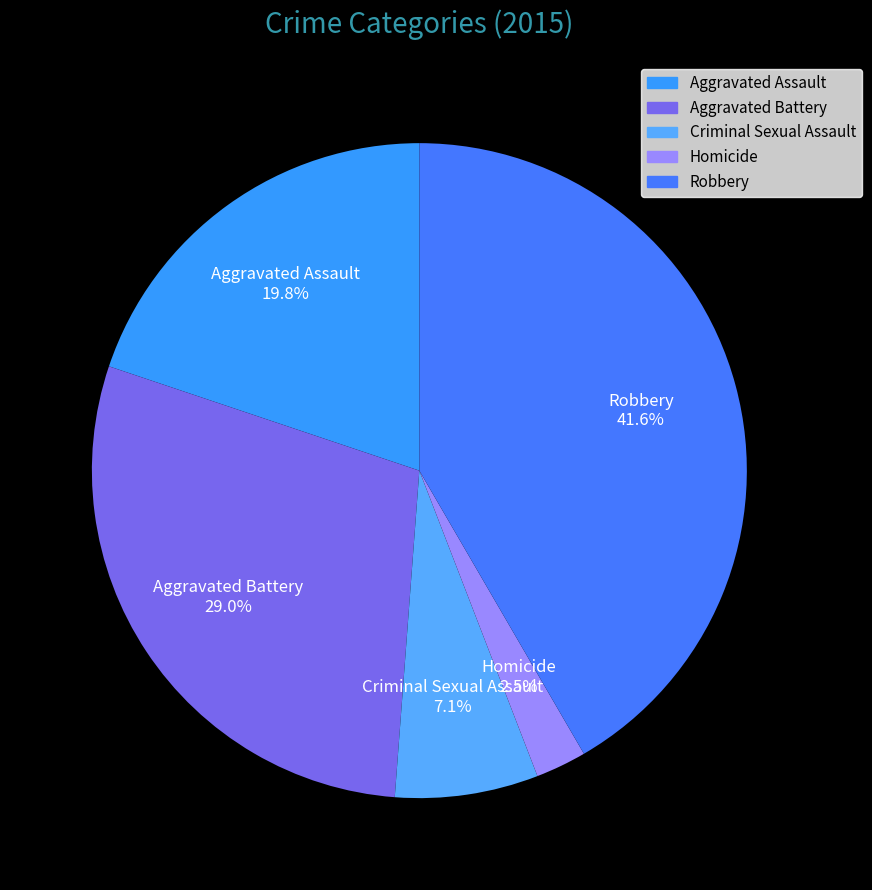

To the nearest percent, what portion does Aggravated Assault represent?

20%